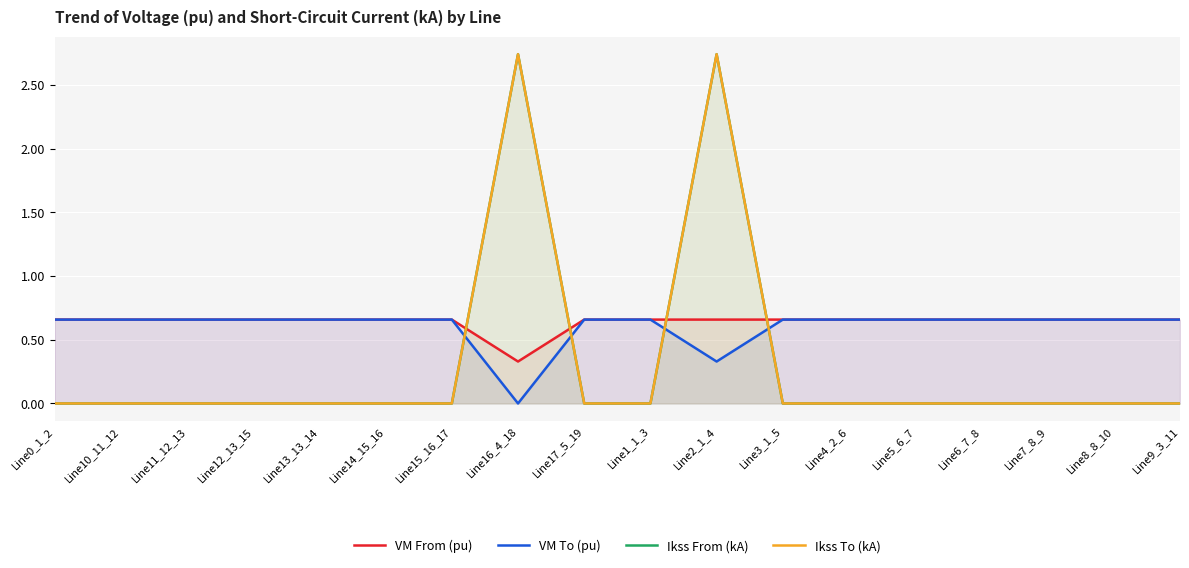

What is the spread (max minus min) of values at Line1_1_3?

0.7